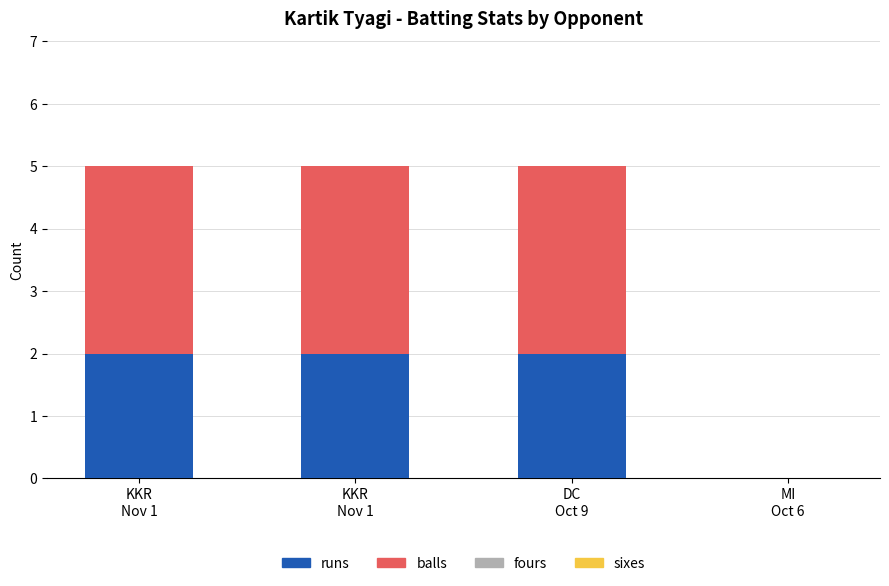

How many categories are shown in the chart?

4